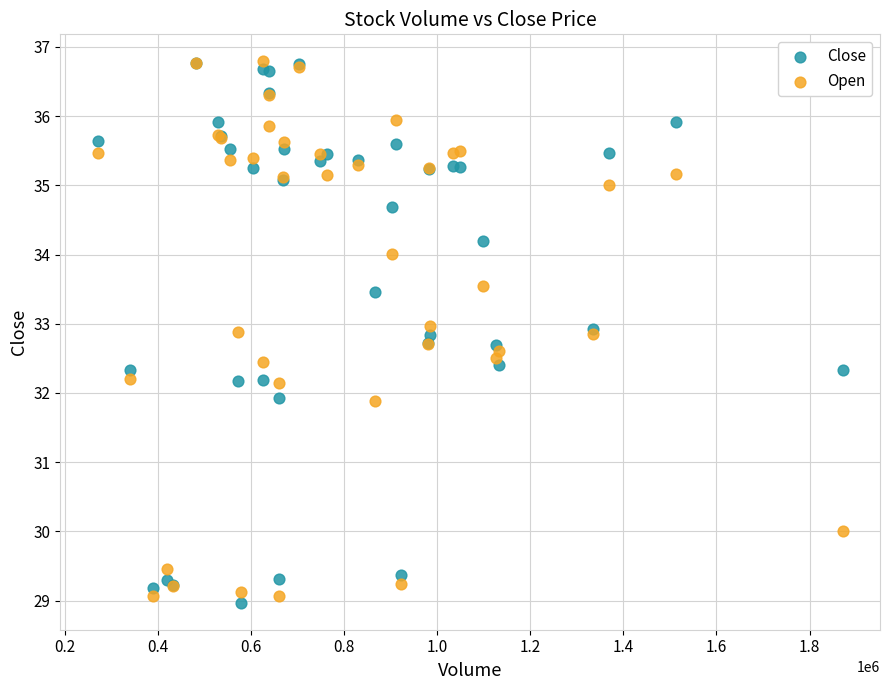

What are all the series names shown in the legend?

Close, Open